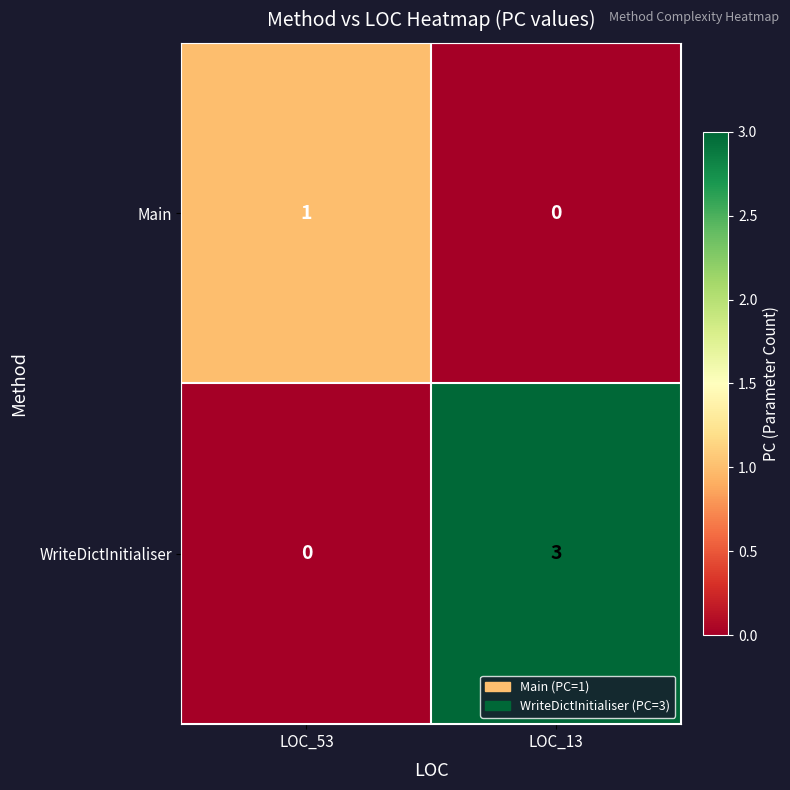

Reading left to right, what are all the values shown in this chart?

Main: LOC_53=1	LOC_13=0
WriteDictInitialiser: LOC_53=0	LOC_13=3